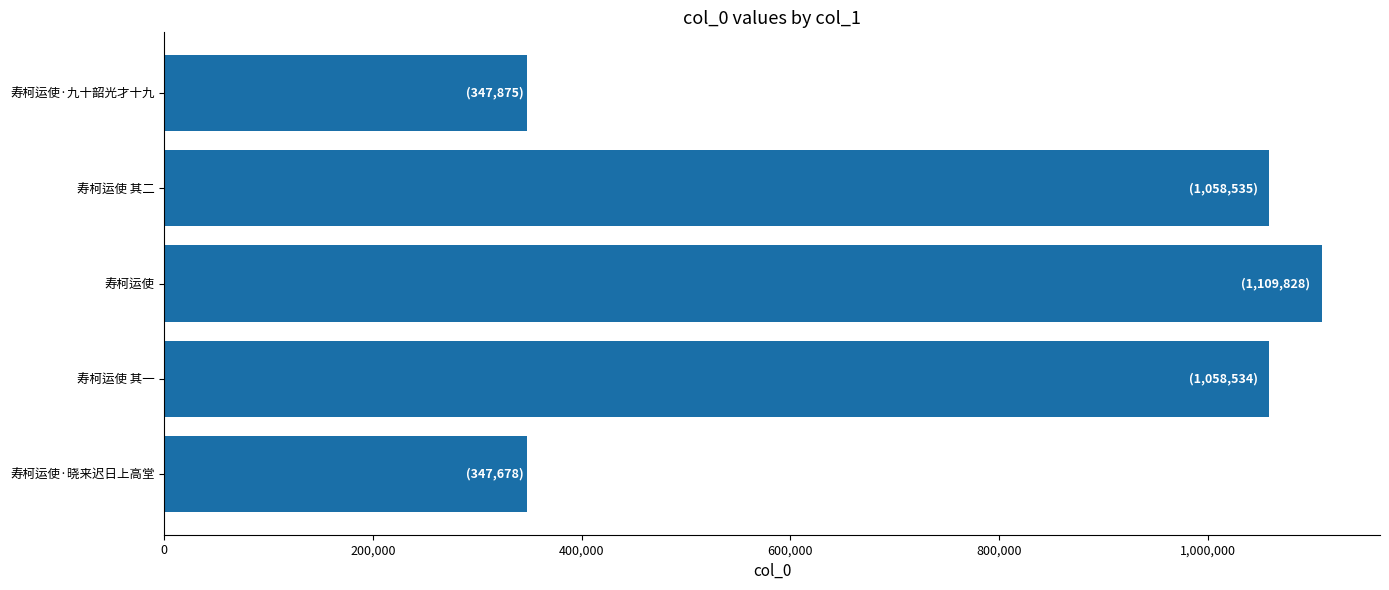

How many categories are shown in the chart?

5